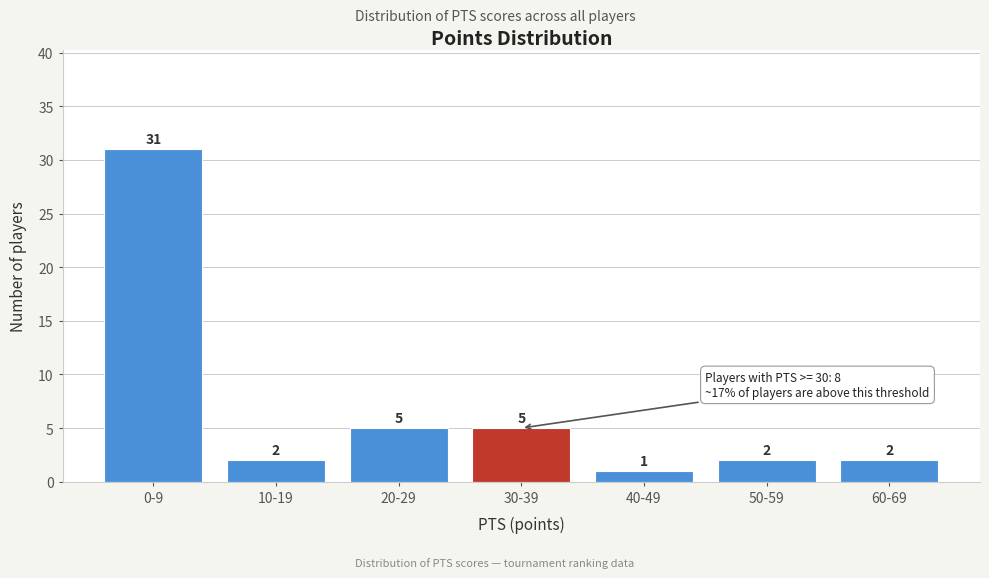

Reading left to right, extract all data points from this chart.

31	2	5	5	1	2	2